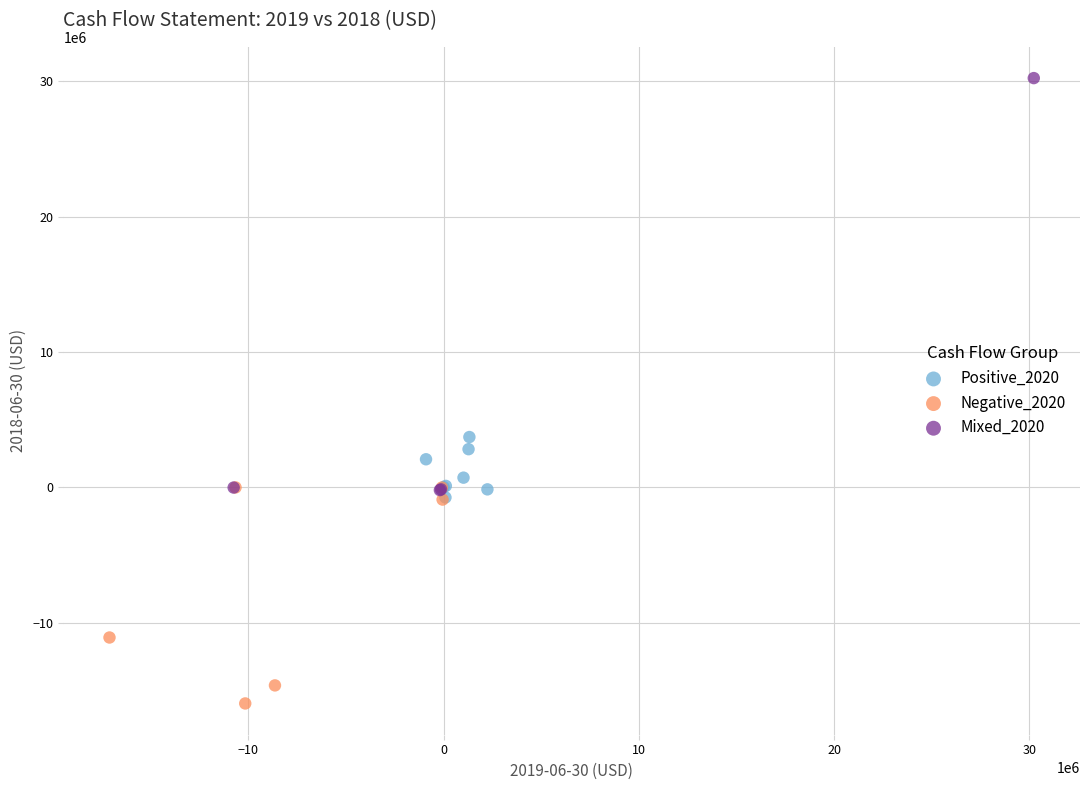

Which series reaches the minimum Y coordinate?

Negative_2020